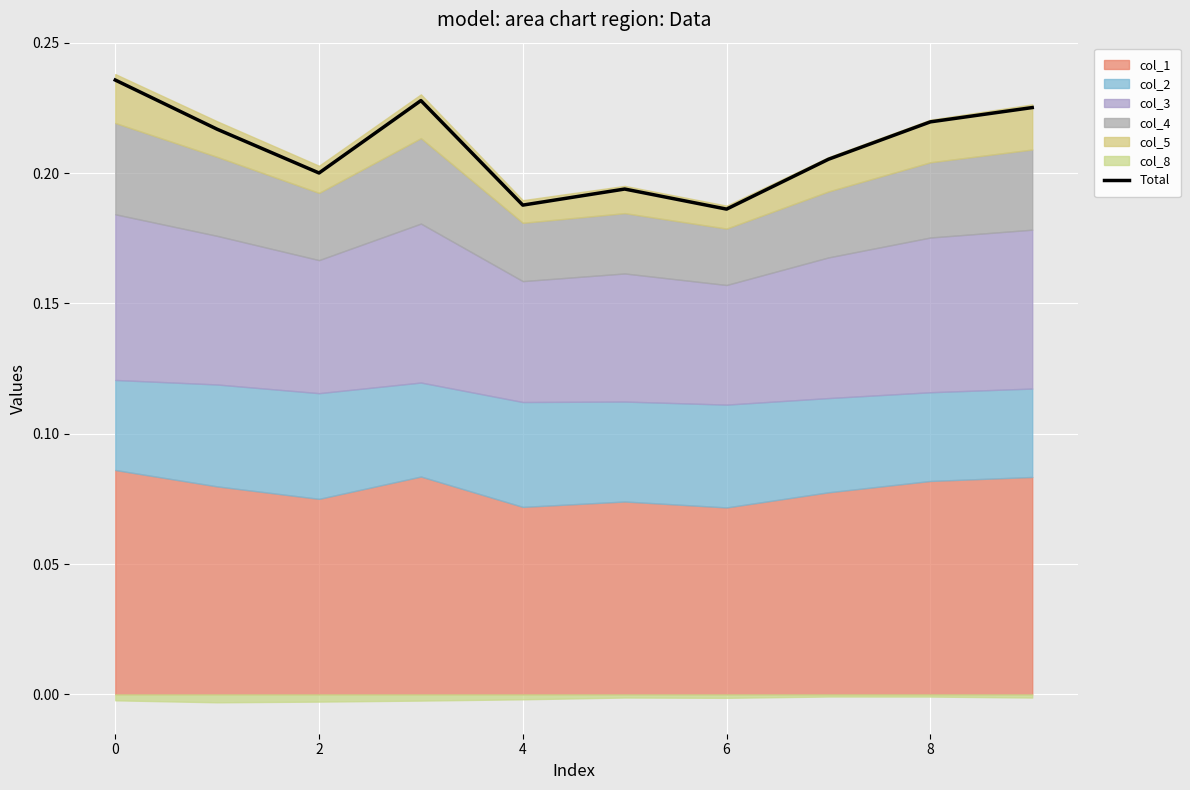

The Total series shows 0.2 at 2. True or false?

True